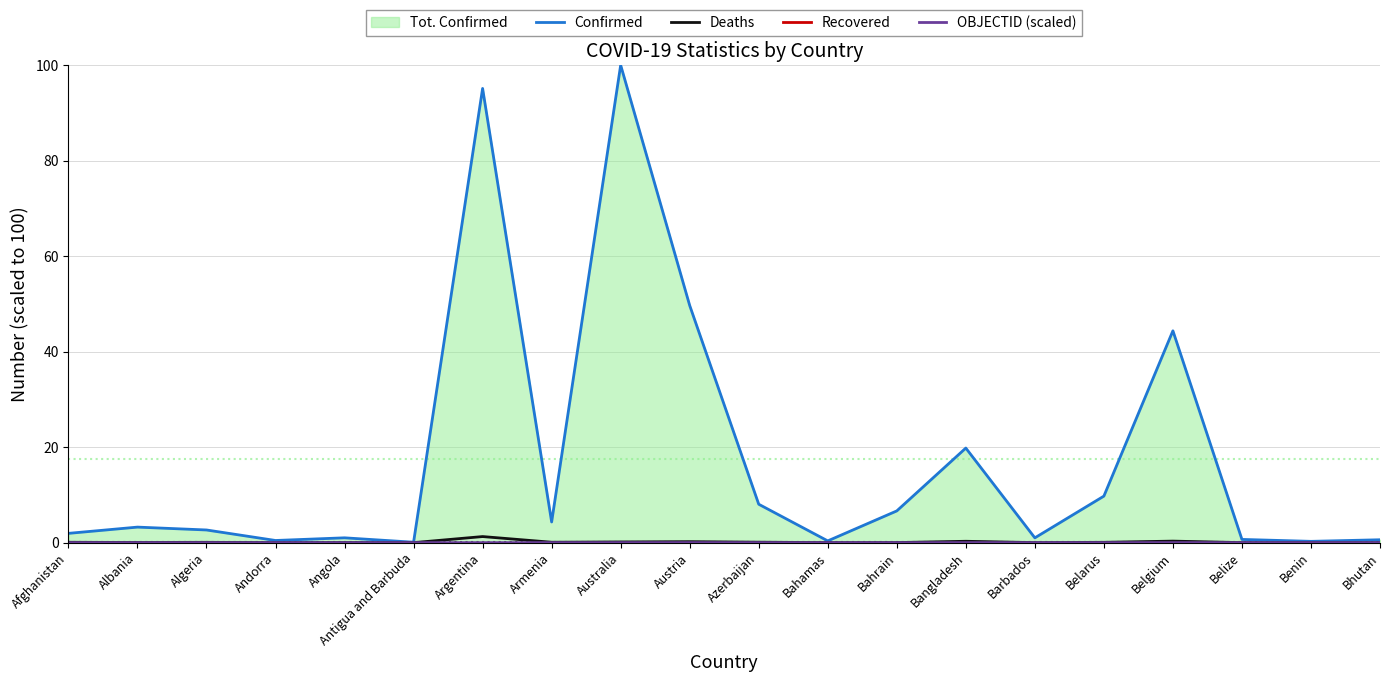

What is the sum of the Confirmed values at Armenia and Barbados?

5.3